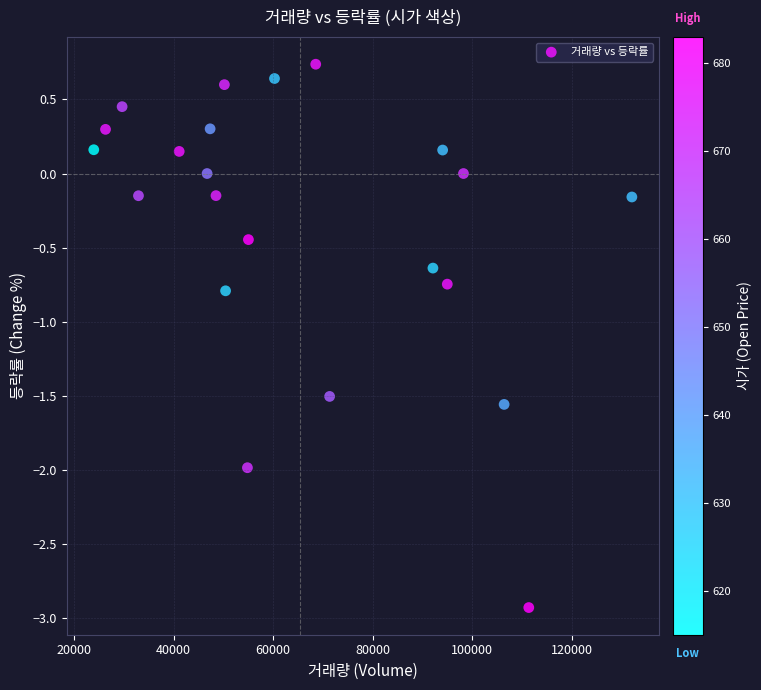

What Y value in the scatter plot is closest to -1?

-0.8